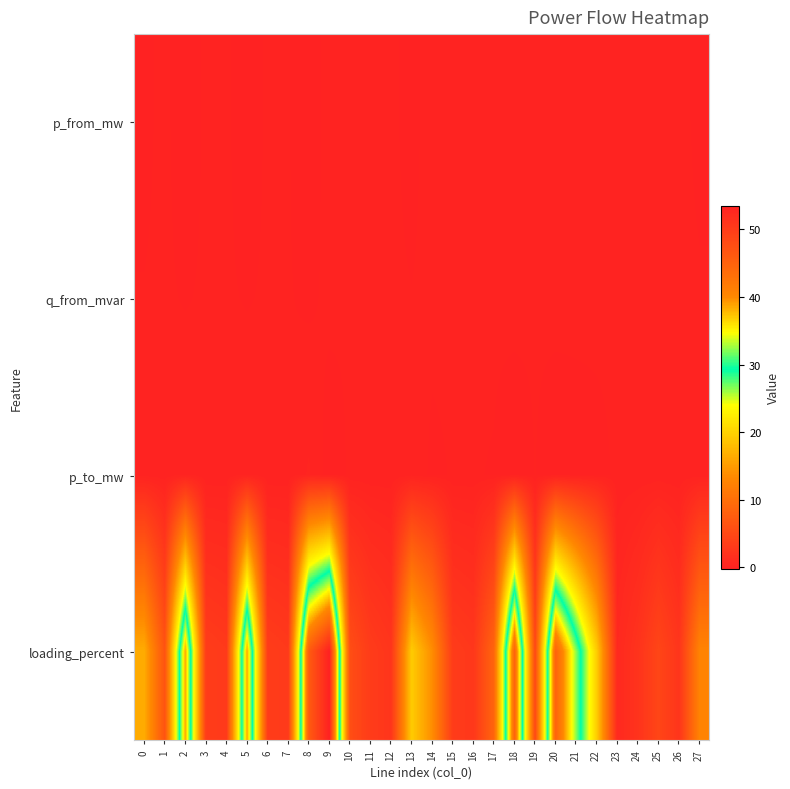

At how many categories does at least one series exceed 29?

7